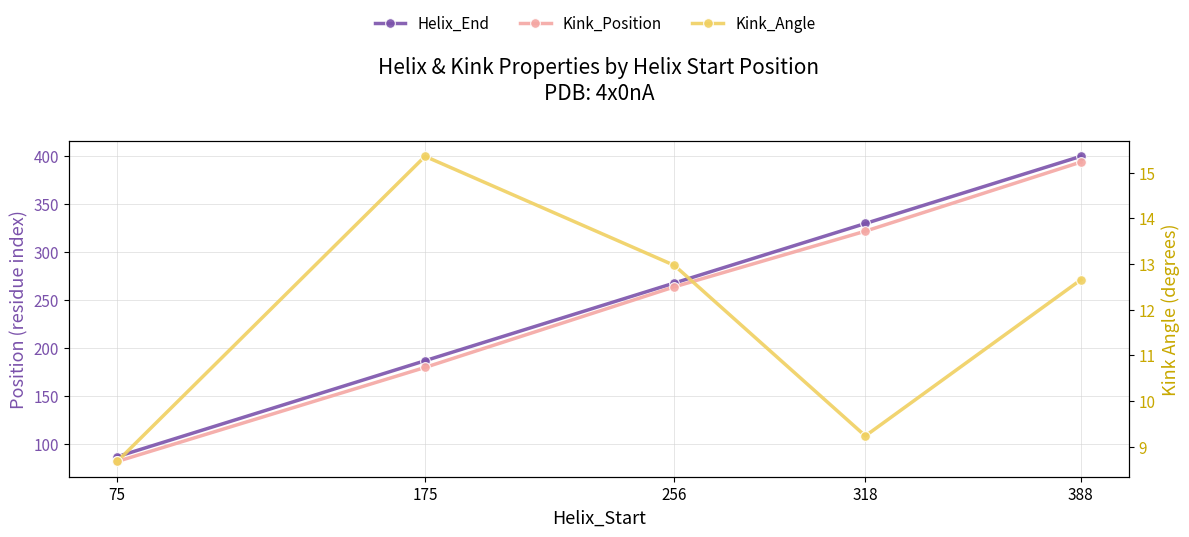

Count the number of categories in the chart.

5